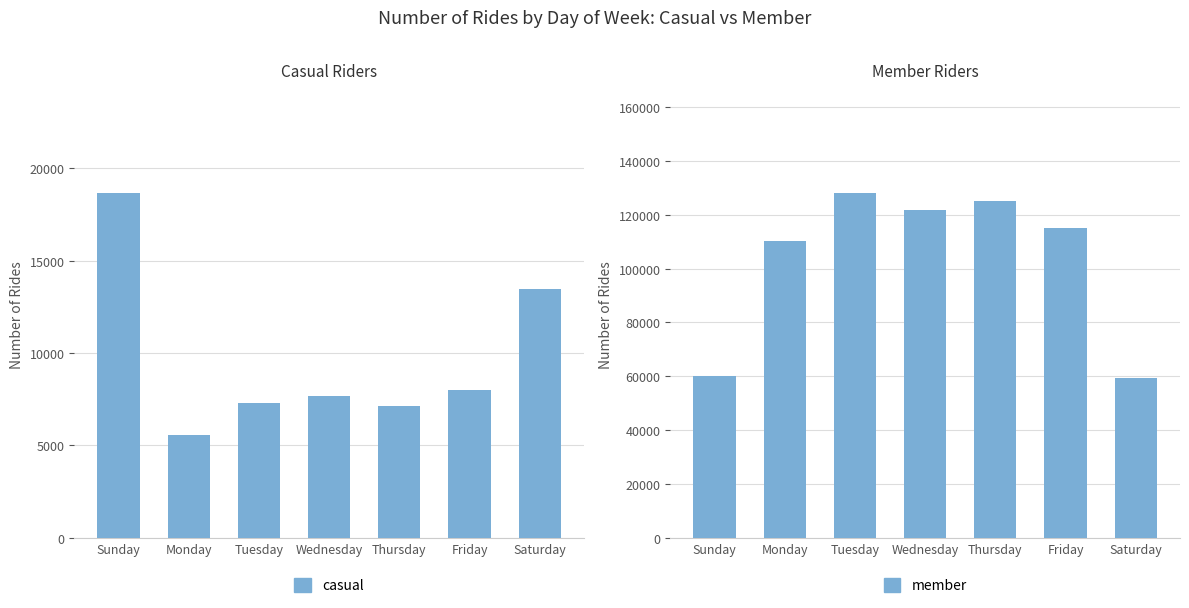

What value does the member series have at Monday, to the nearest 10?

110430